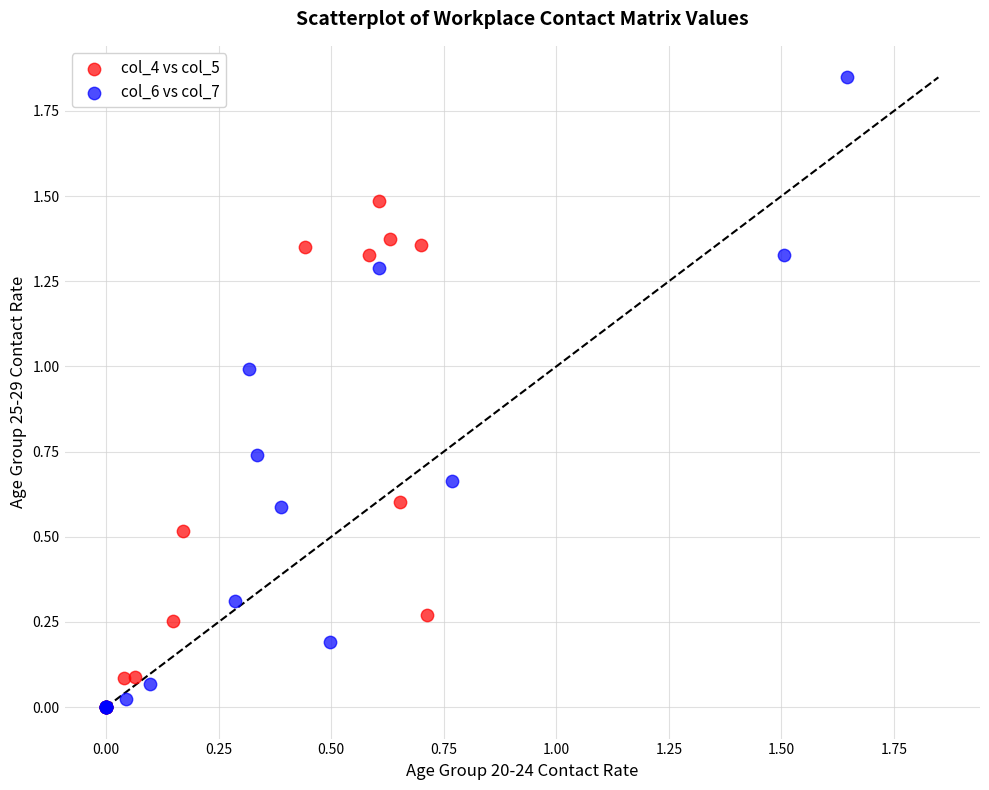

Which series contains the highest Y value?

col_6 vs col_7